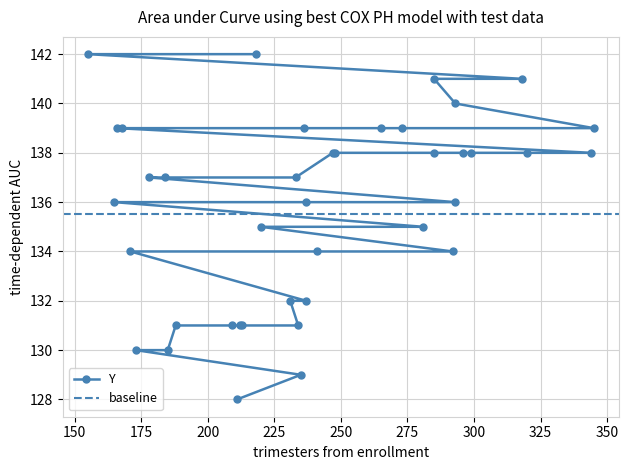

What is the average value?

136